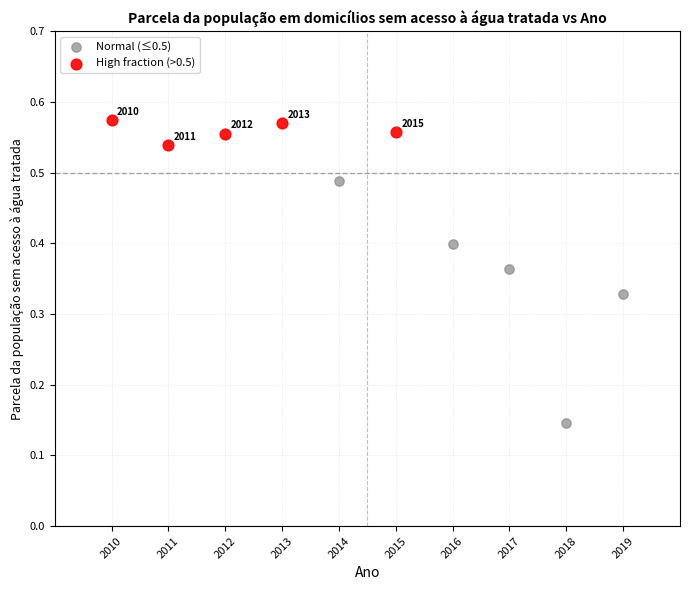

Which series contains the highest Y value?

High fraction (>0.5)